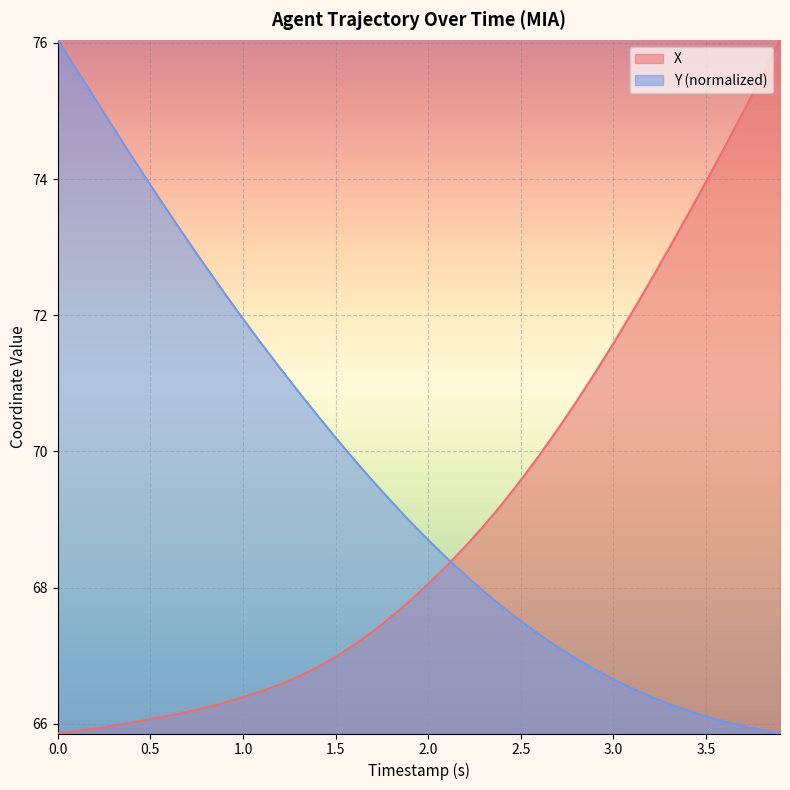

How many lines are shown in the chart?

2